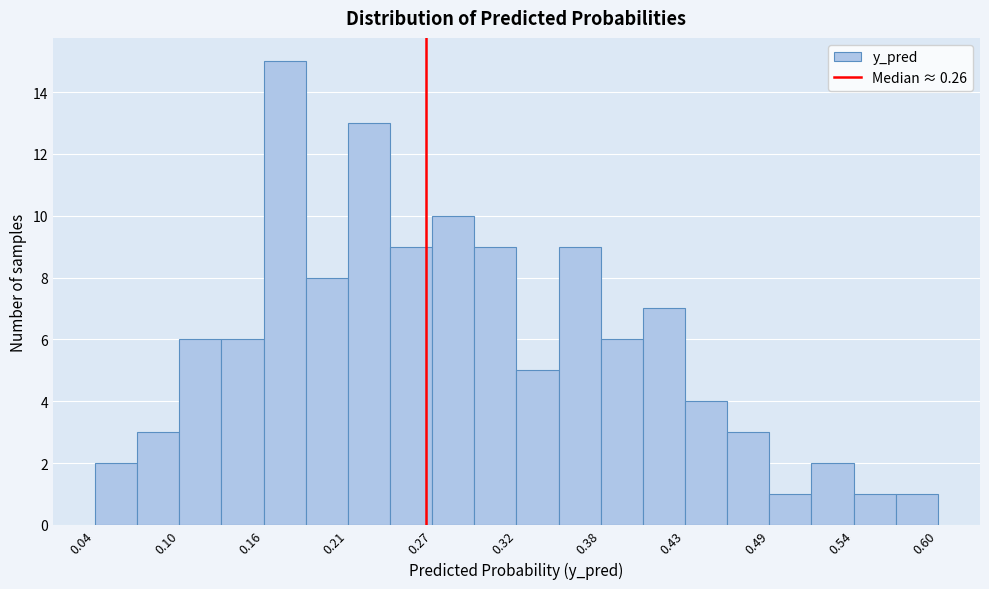

Around what value on the x-axis is the tallest bar? Give the approximate position of its centre, as read against the axis.

0.17